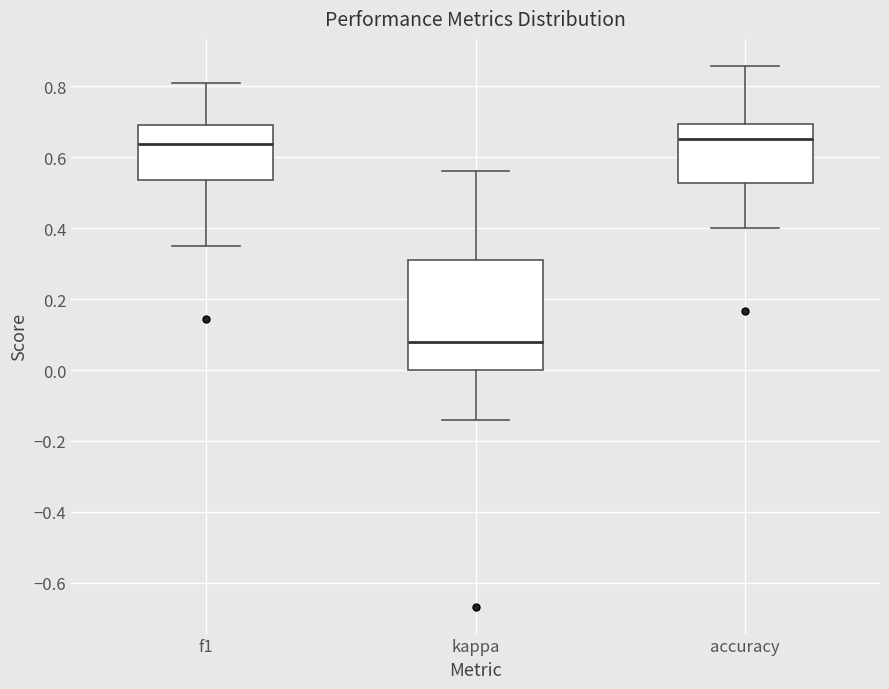

Which box's median line is the lowest?

kappa